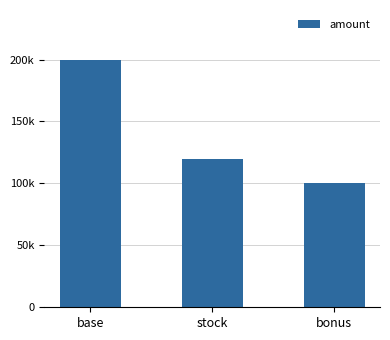

Are the bars horizontal?

No